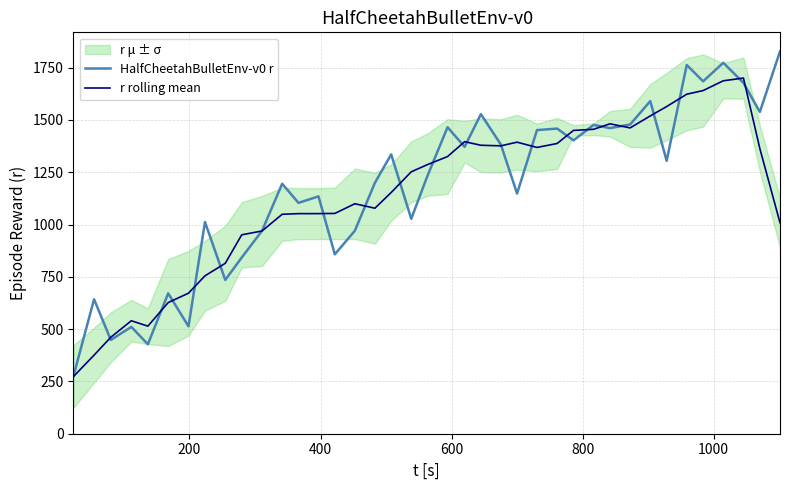

What is the minimum value for HalfCheetahBulletEnv-v0 r?

276.8